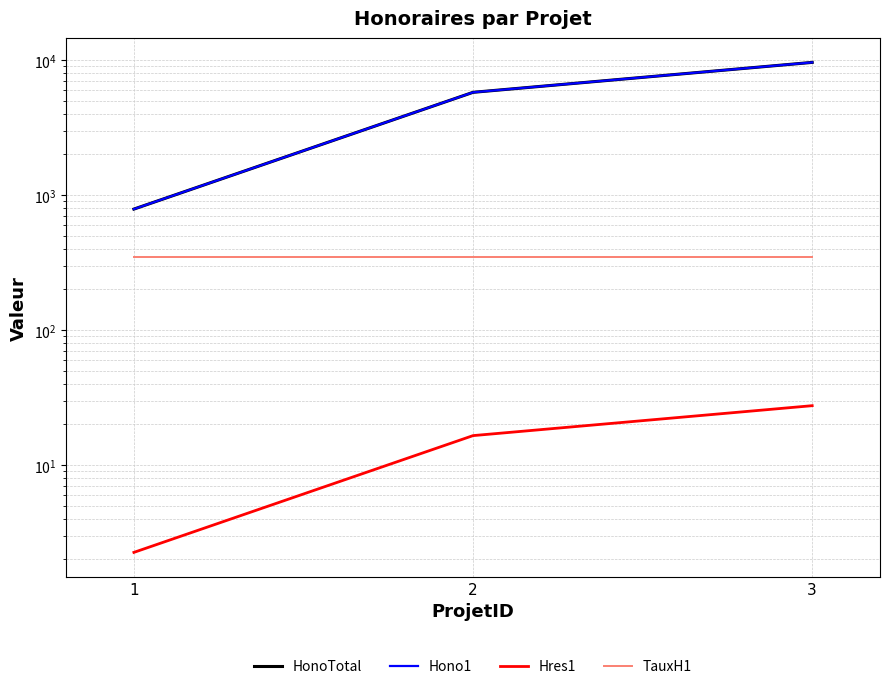

What is the difference between the maximum and minimum values in the Hono1 series?

8837.5